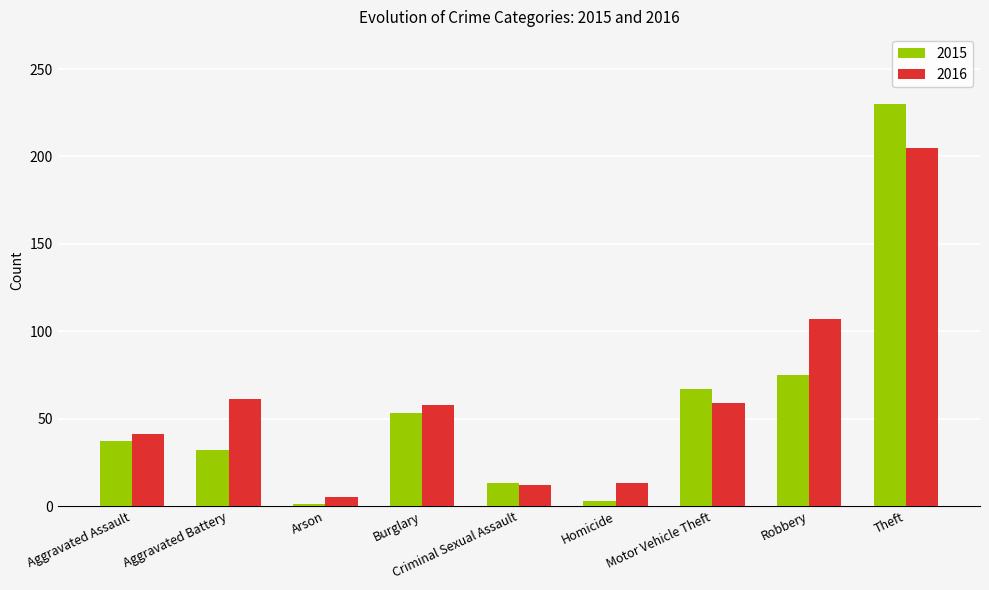

What is the total value across all series at Aggravated Battery?

93